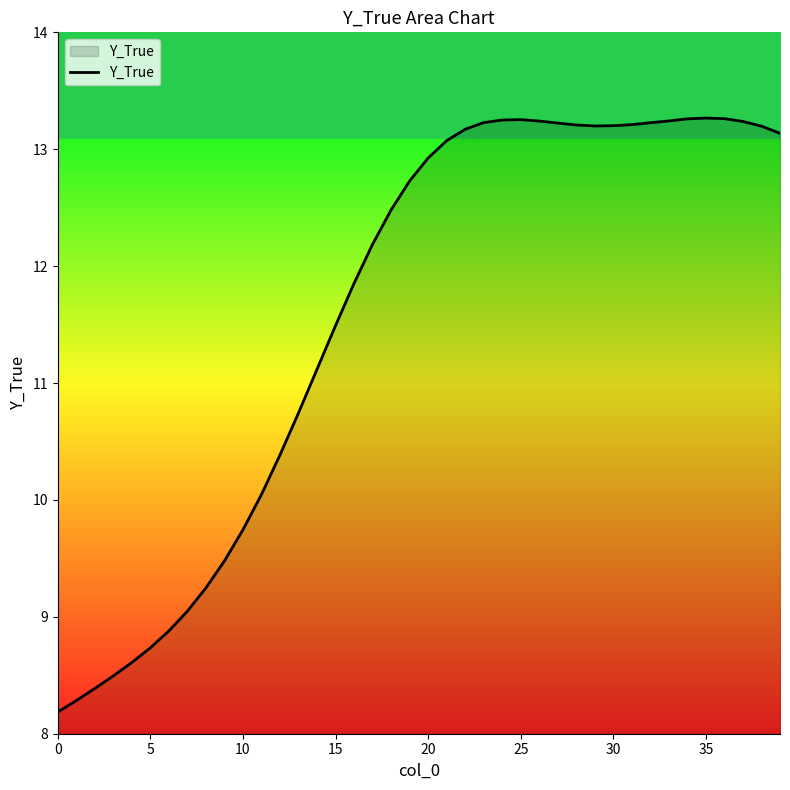

What is the smallest value displayed?

8.2